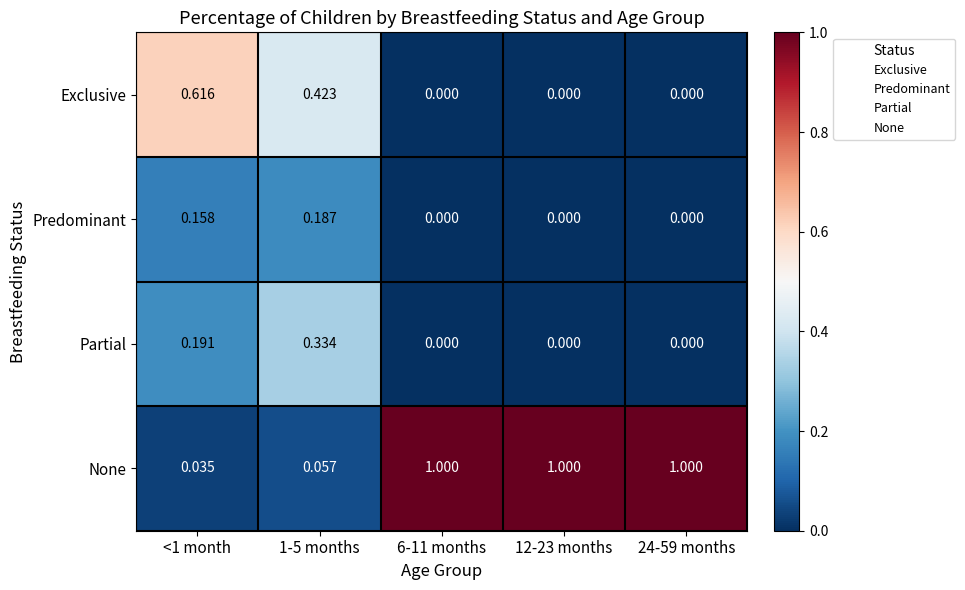

List the series in order of their peak value, lowest first.

Predominant, Partial, Exclusive, None